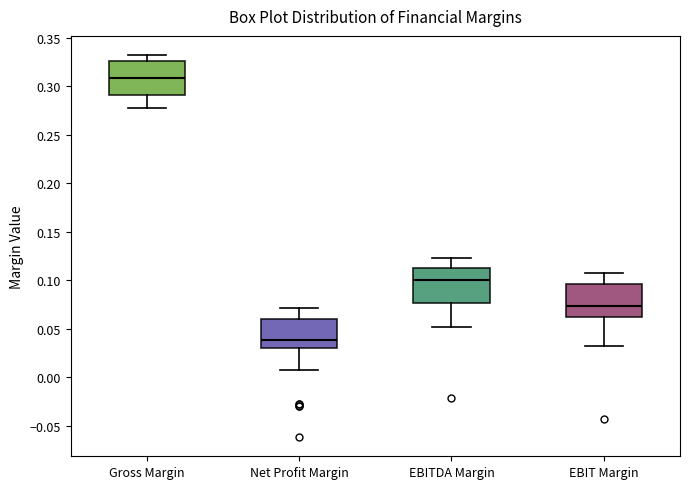

Reading left to right, read every box against the y-axis: the position of its median line, the range the box covers, and the ends of its whiskers. The values are not printed on the chart, so give them approximately, as read against the axis.

Gross Margin: median 0.310, box 0.290 to 0.325, whiskers 0.280 to 0.330
Net Profit Margin: median 0.040, box 0.030 to 0.060, whiskers 0.010 to 0.070
EBITDA Margin: median 0.100, box 0.075 to 0.115, whiskers 0.050 to 0.125
EBIT Margin: median 0.075, box 0.065 to 0.095, whiskers 0.030 to 0.105